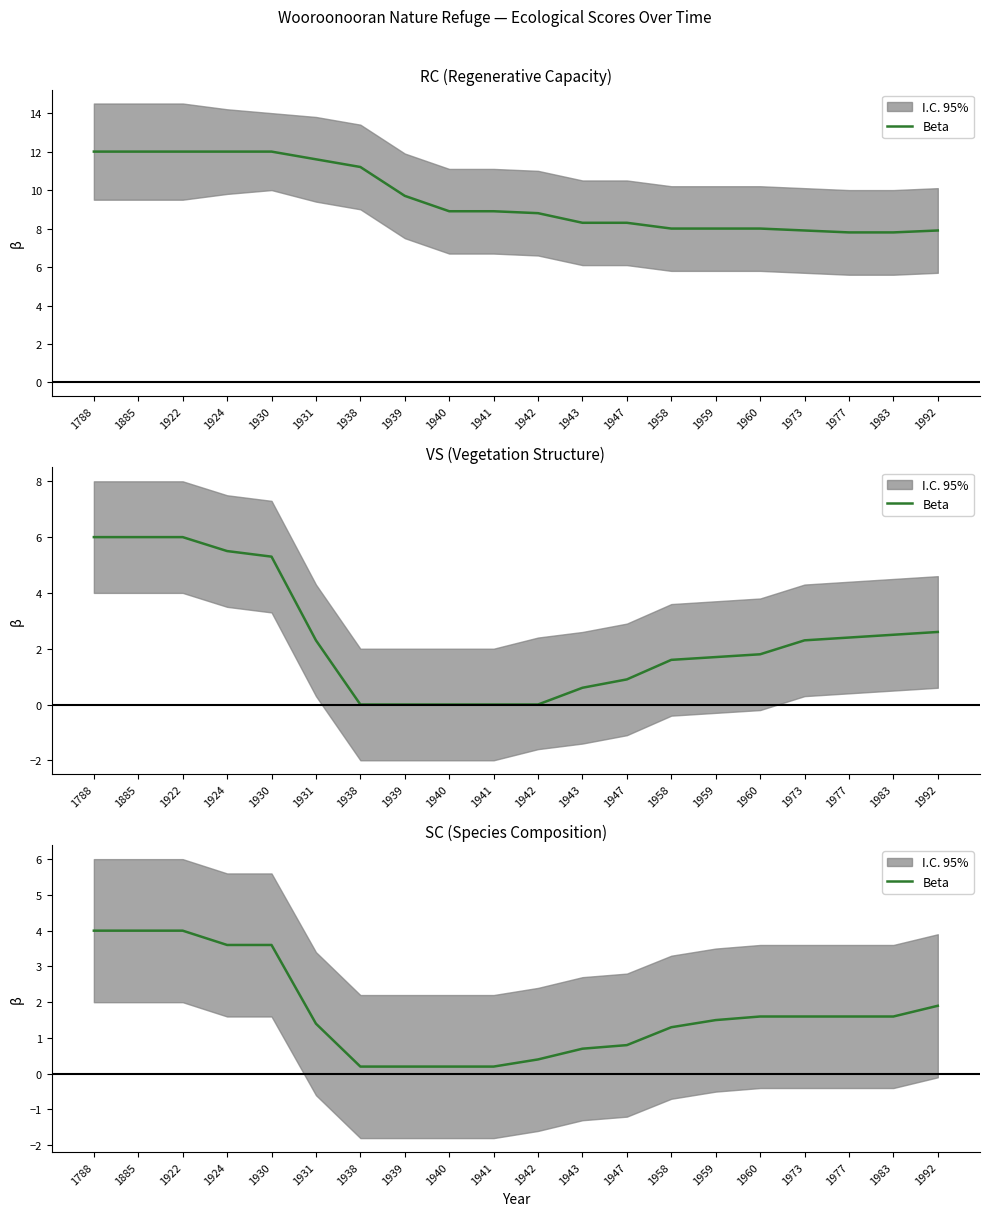

What is the value of the 16th point from the left?

1.6